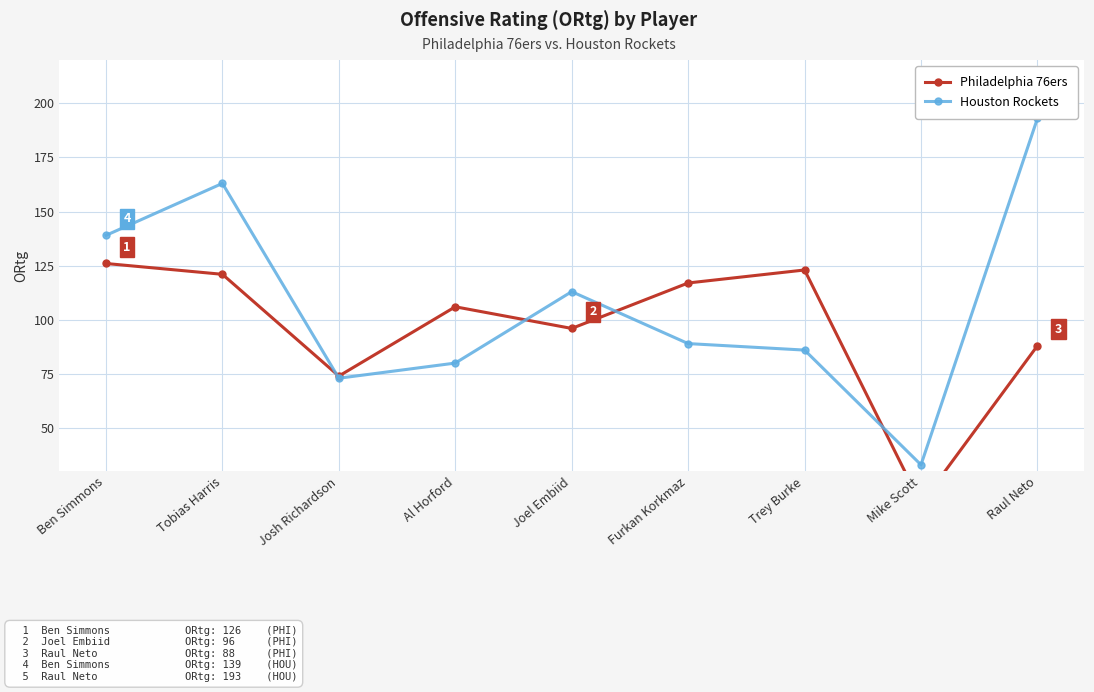

What is the difference between the second highest and minimum values in the Houston Rockets series?

130